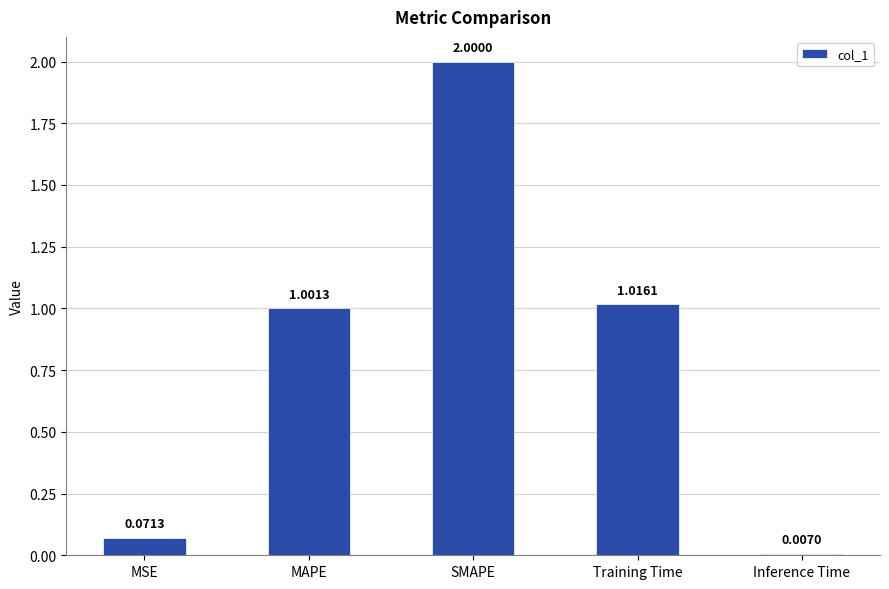

How many series are shown in this chart?

1